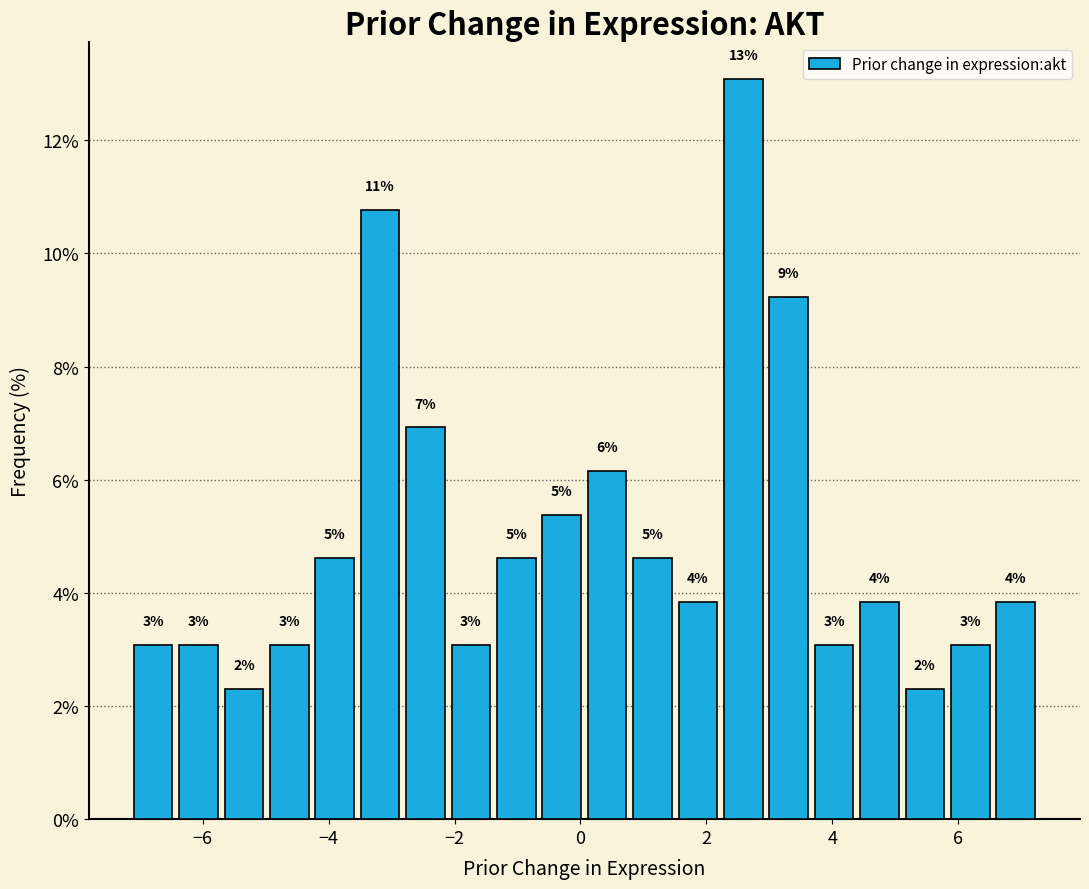

Around what value on the x-axis is the tallest bar? Give the approximate position of its centre, as read against the axis.

2.6